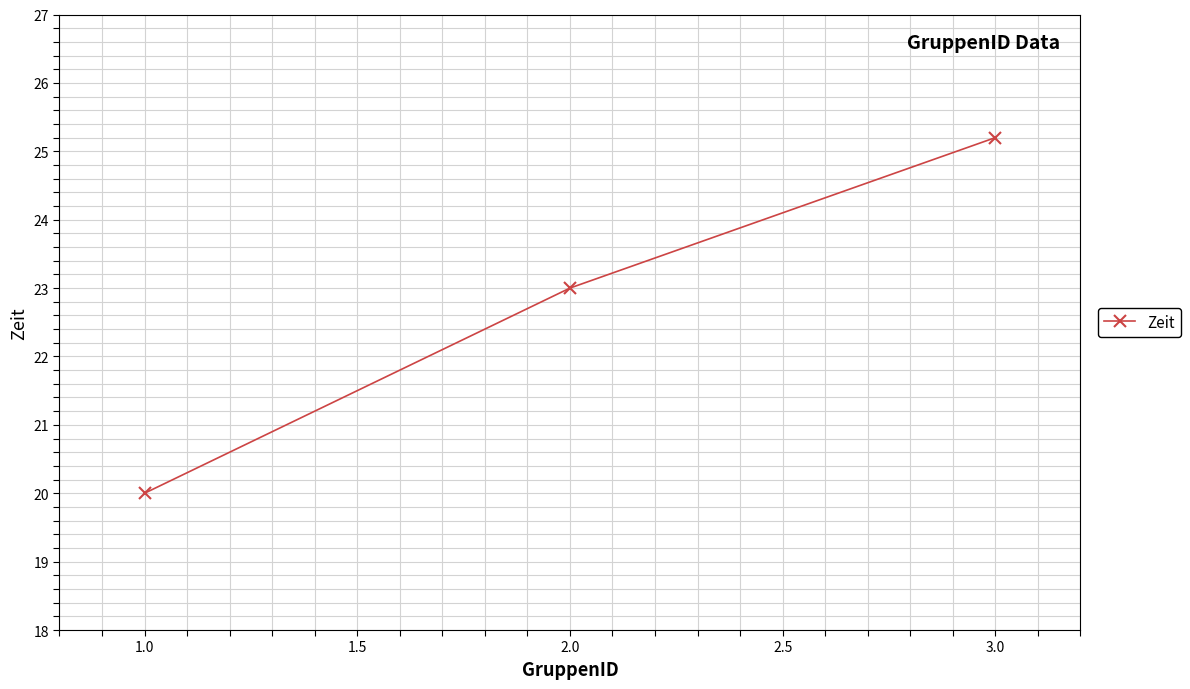

Which category has the lowest value across all series?

1.0